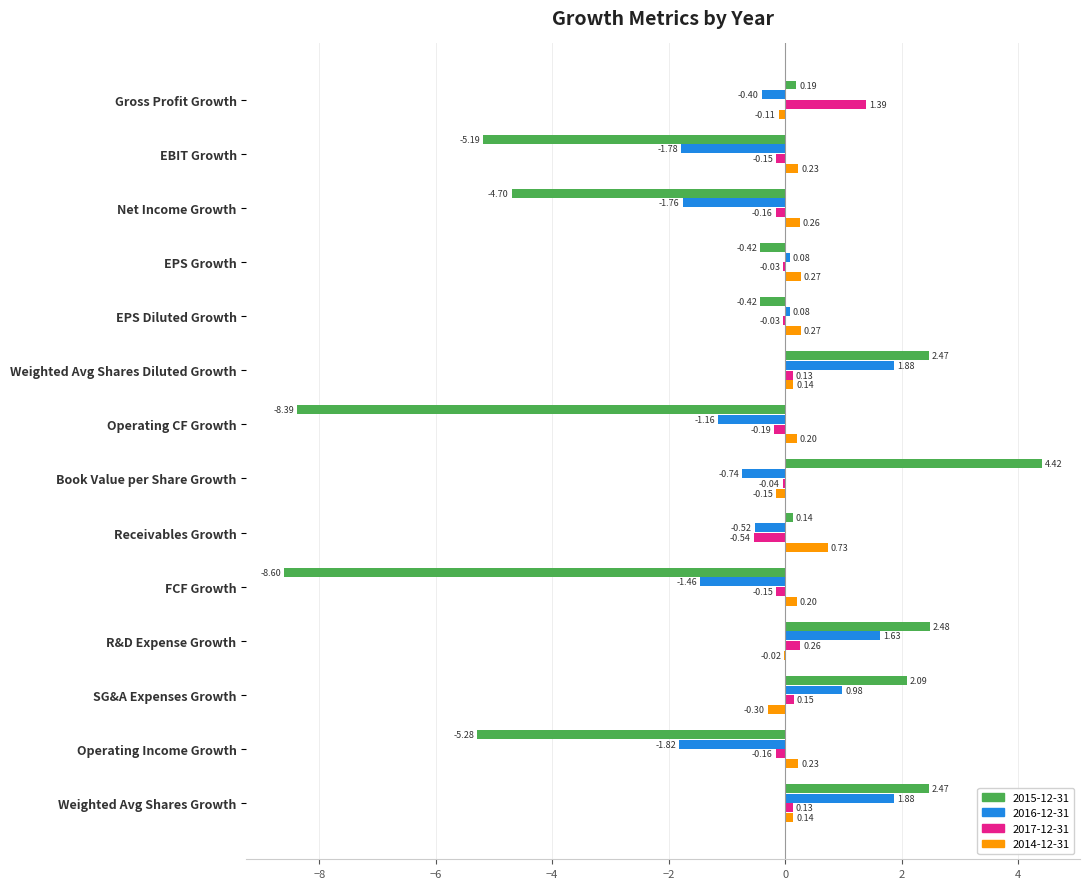

How many values in 2014-12-31 are above zero?

10